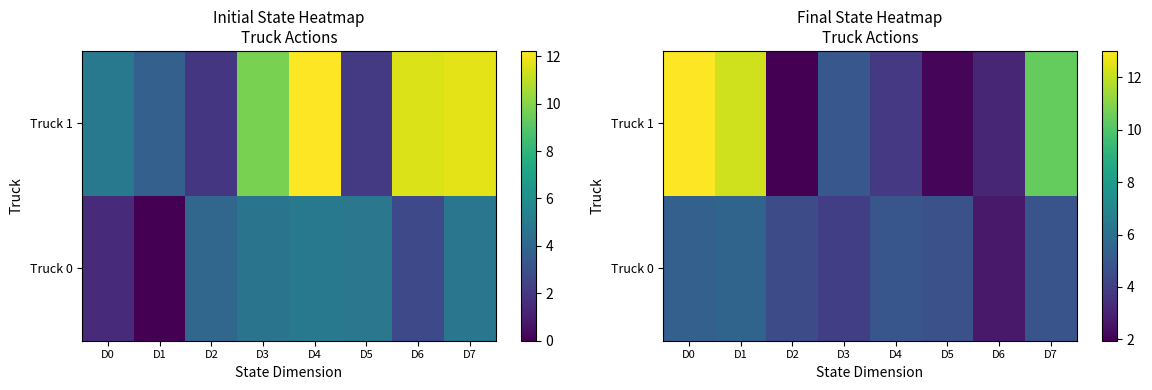

Which category has the highest value in the Truck 1 series?

D0